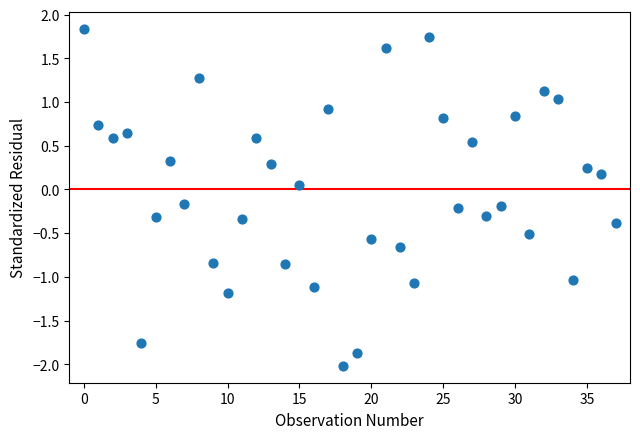

How many data points are displayed?

38